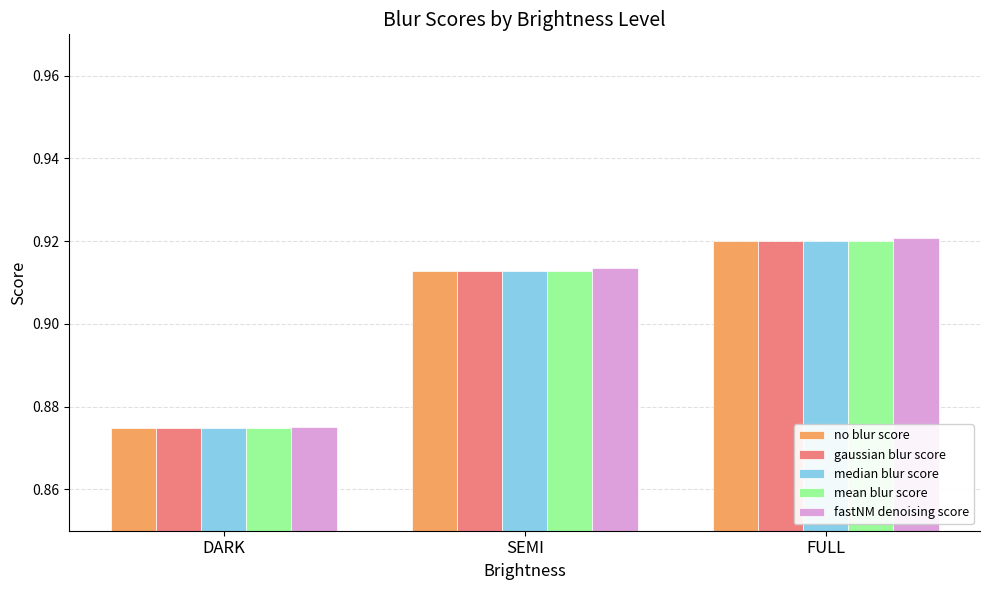

Which category has the lowest value in the fastNM denoising score series?

DARK